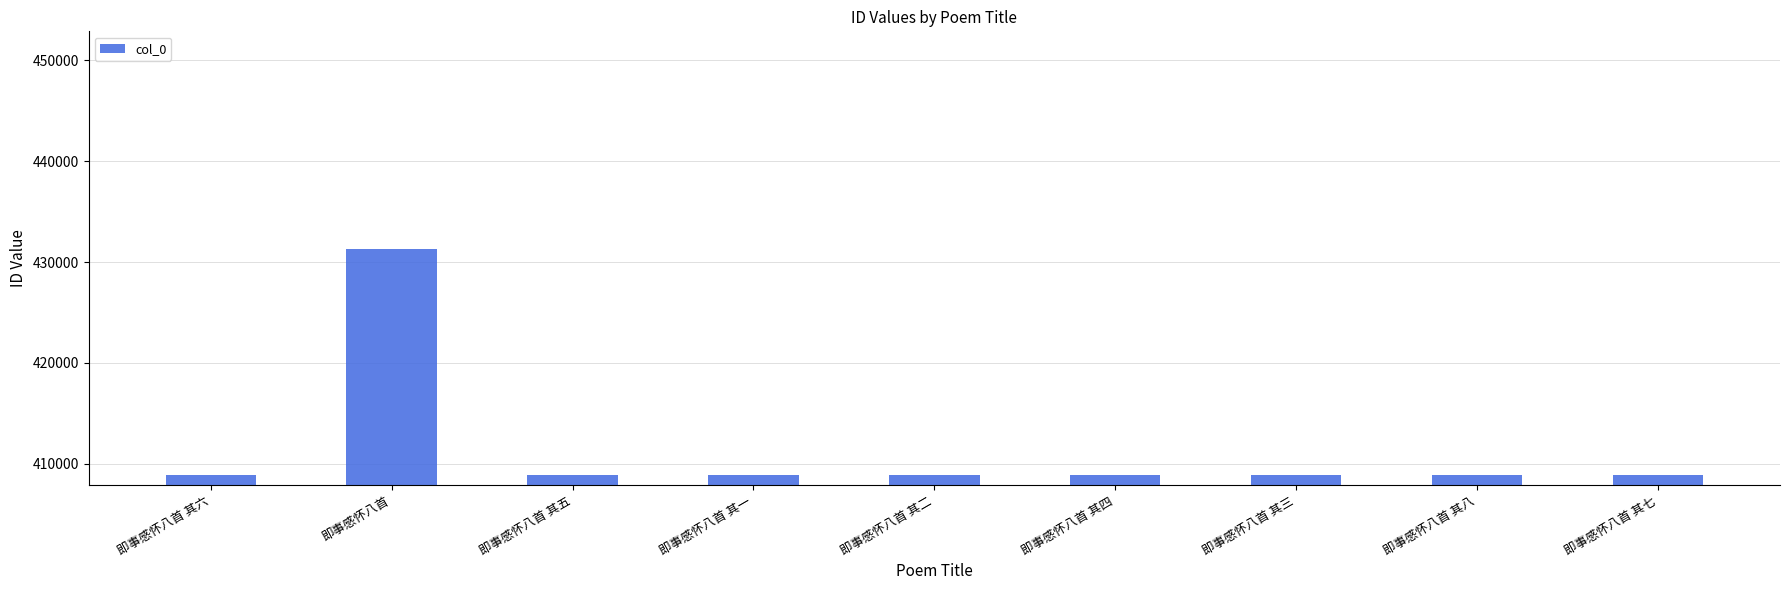

Count the number of categories in the chart.

9